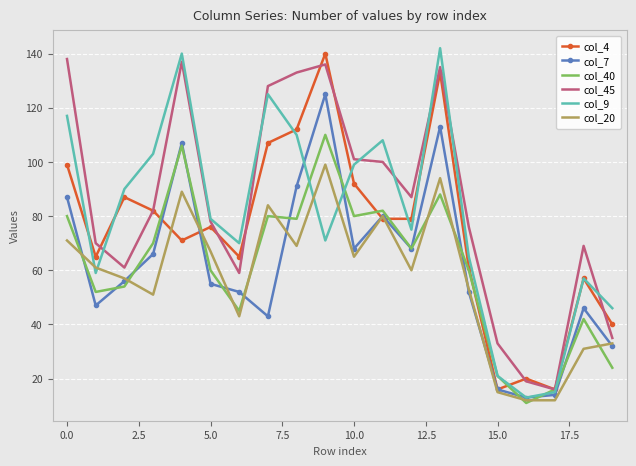

What are all the series names shown in the legend?

col_4, col_7, col_40, col_45, col_9, col_20